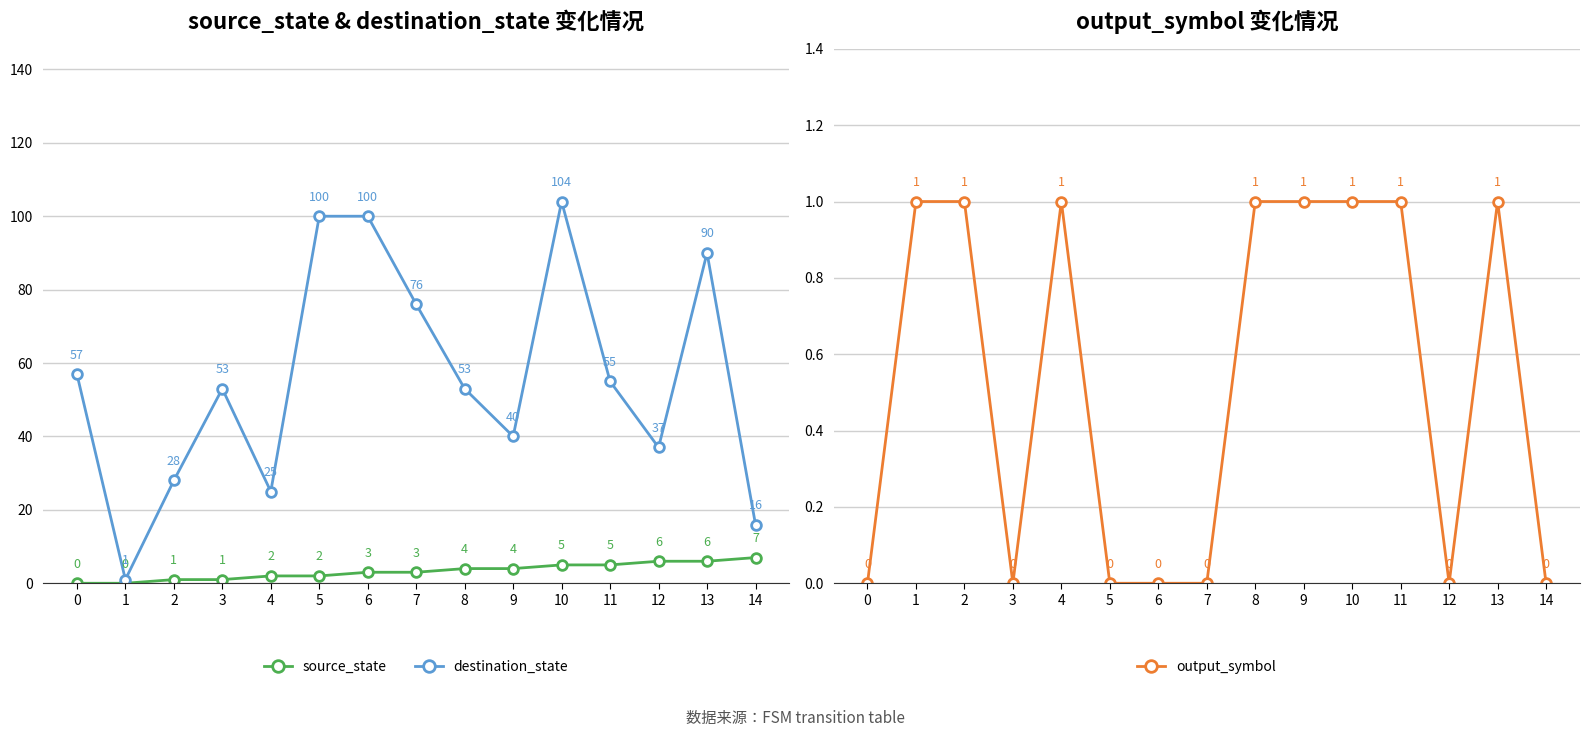

The value of source_state at 11 is 9. True or false?

False